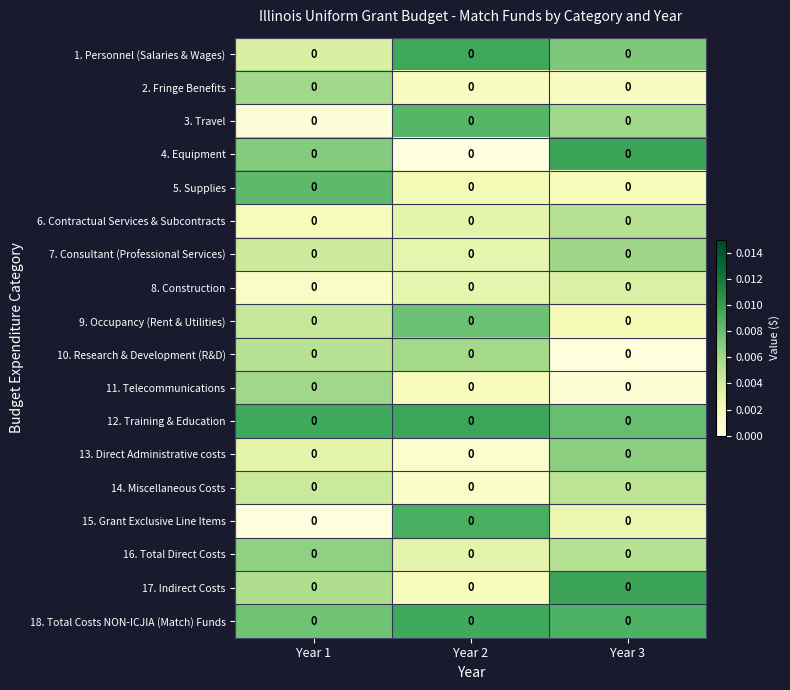

What is the total value across all series at Year 2?

0.1